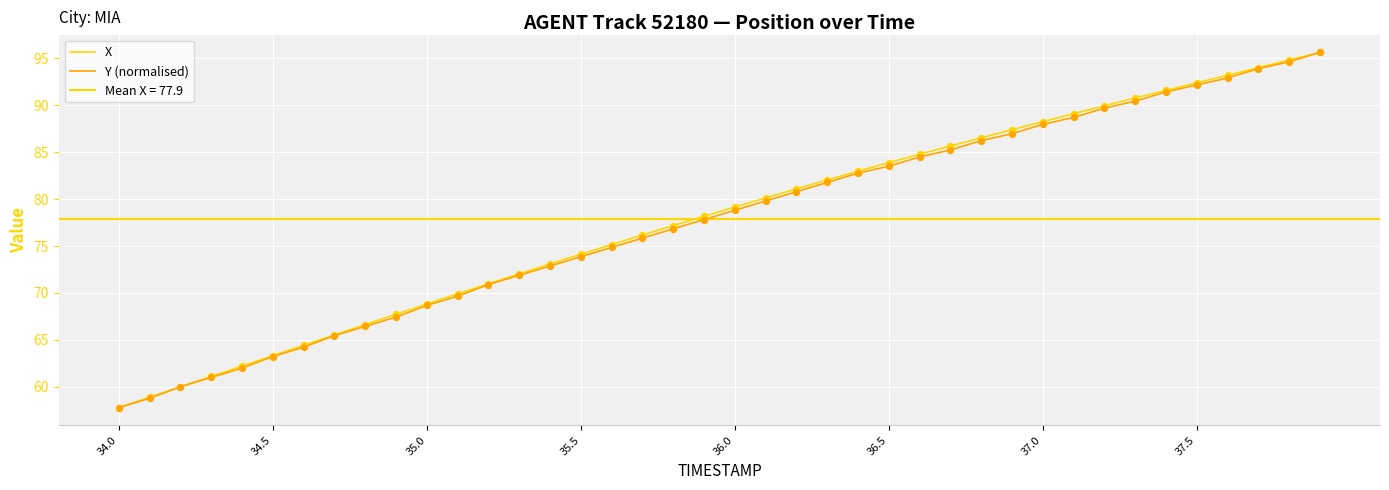

Is the value of Y (normalised) at 37 greater than the value of X at 37?

No